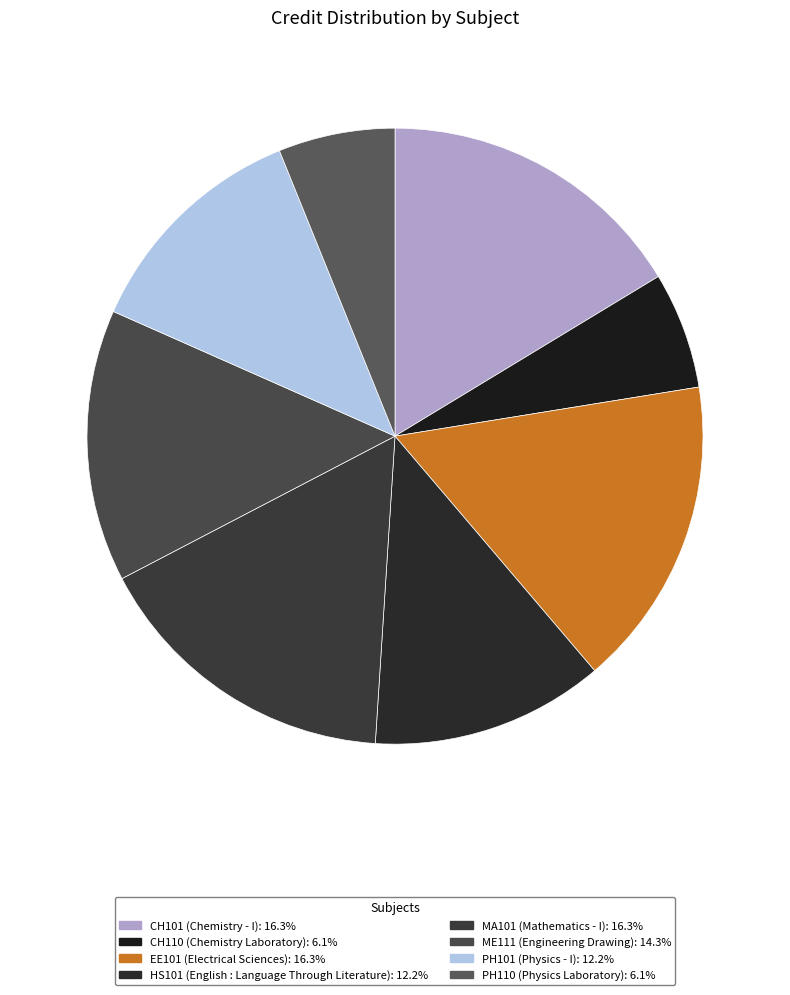

Which slice is the largest?

CH101